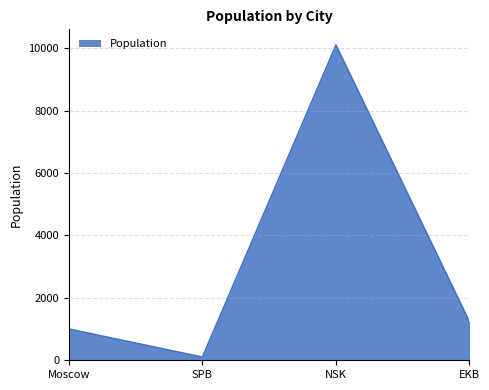

How many interior local peaks (higher than both neighbors) does the data have?

1